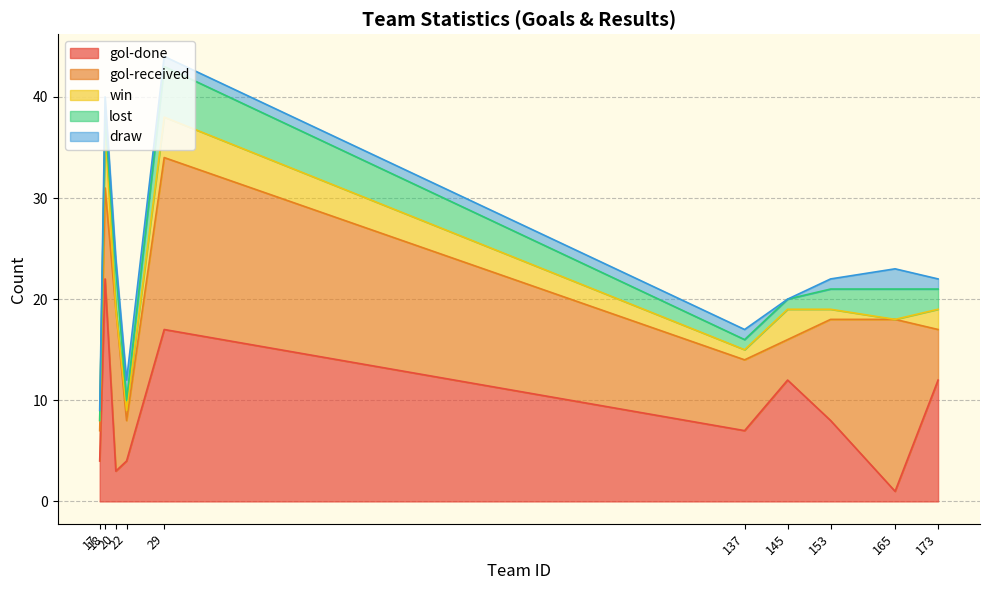

Is the value of lost at 145 greater than the value of gol-received at 17?

No